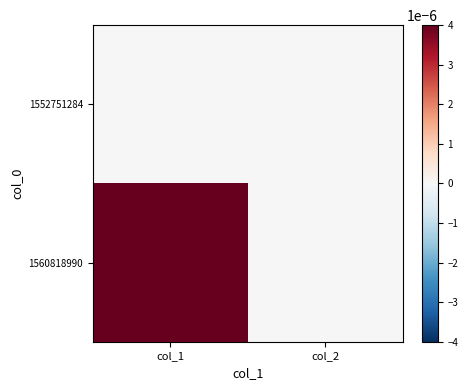

Rank the series by their maximum value, from lowest to highest.

1552751284, 1560818990